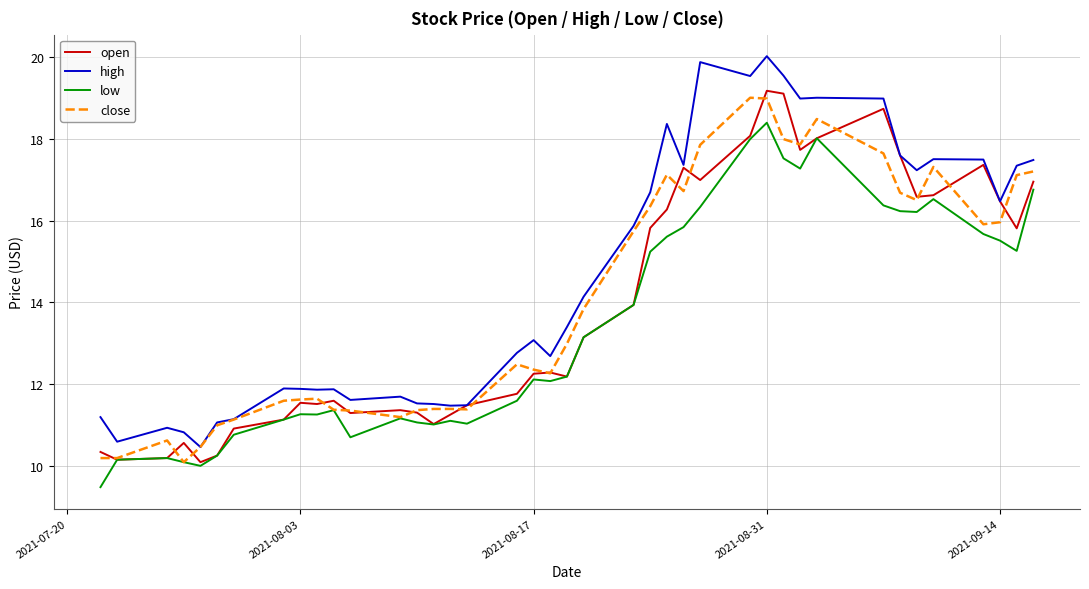

Which series has the largest total across all categories?

high